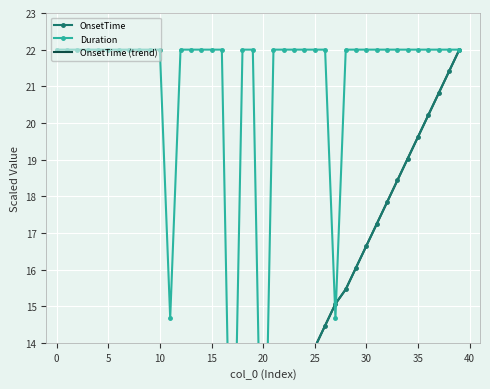

Is the value of Duration at 26 greater than the value of OnsetTime at 20?

Yes